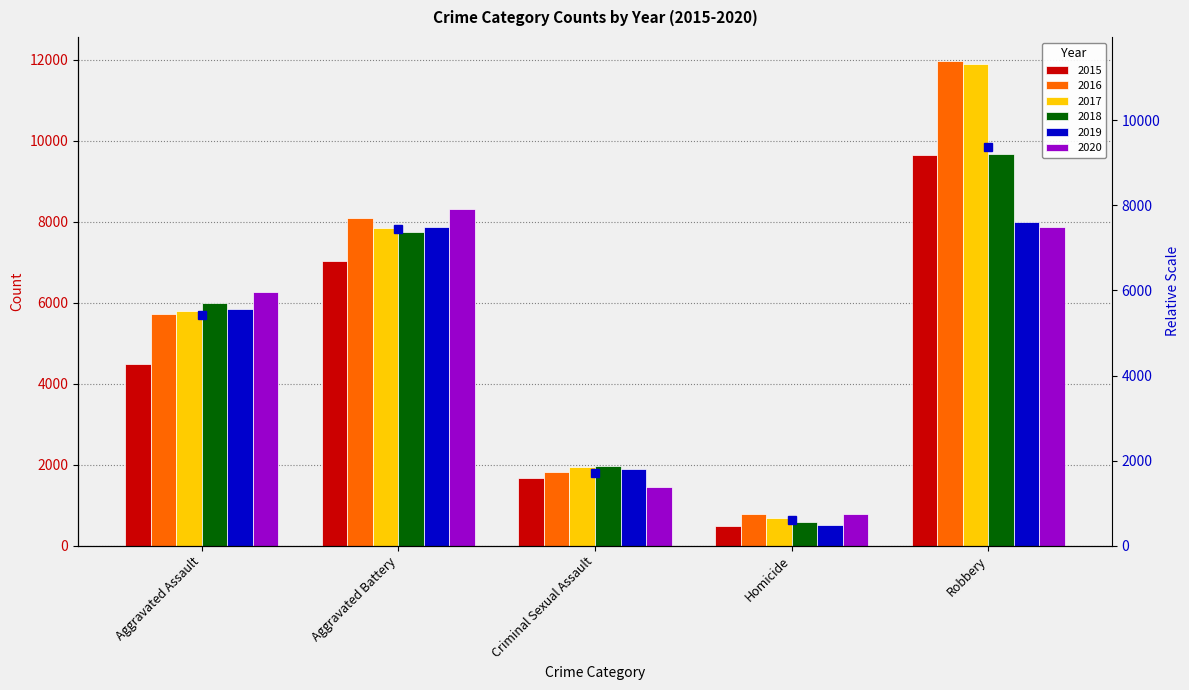

What is the sum of the 2017 values at Robbery and Aggravated Assault?

17673